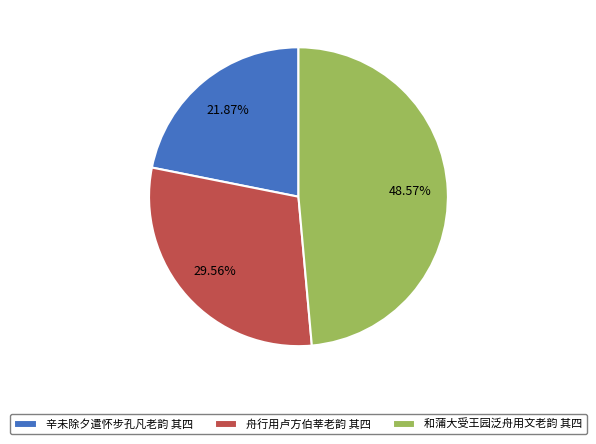

What is the total percentage of 辛未除夕遣怀步孔凡老韵 其四 and 舟行用卢方伯莘老韵 其四?

51.4%